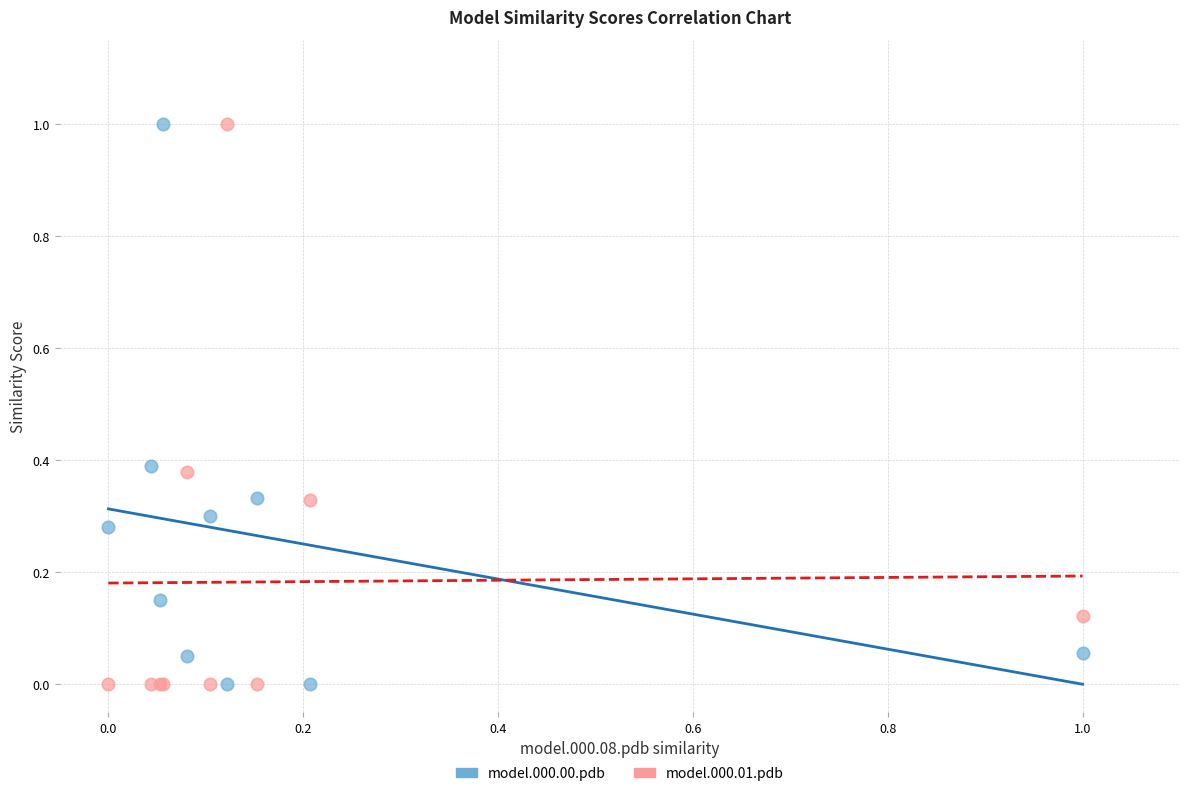

What are all the series names shown in the legend?

model.000.00.pdb, model.000.01.pdb